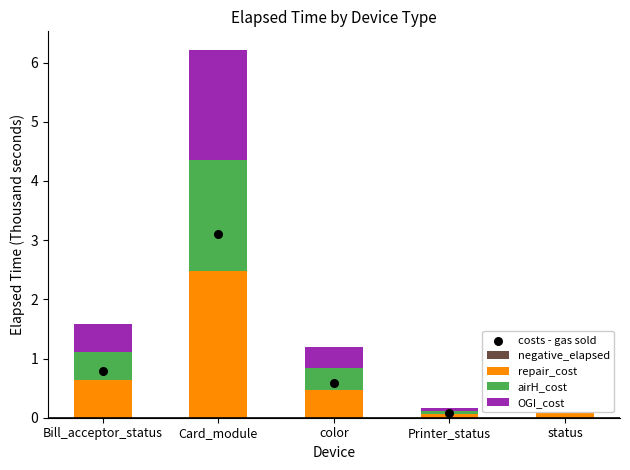

Which series has the largest total across all categories?

costs - gas sold